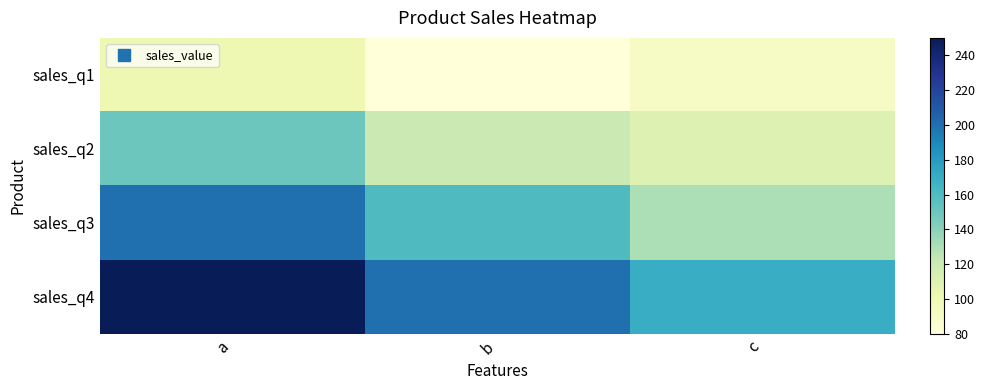

Reading left to right, list all the values displayed in this chart.

sales_q1: a=100	b=80	c=90
sales_q2: a=150	b=120	c=110
sales_q3: a=200	b=160	c=130
sales_q4: a=250	b=200	c=170